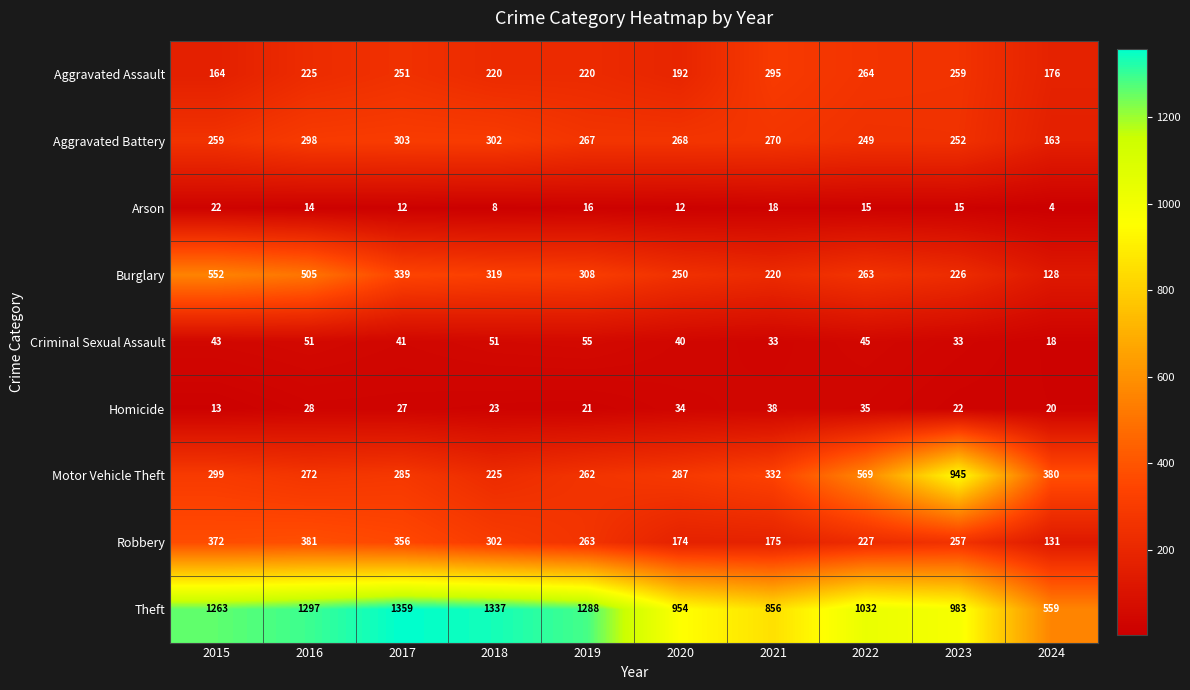

Between 2016 and 2022, which series saw the biggest shift?

Motor Vehicle Theft